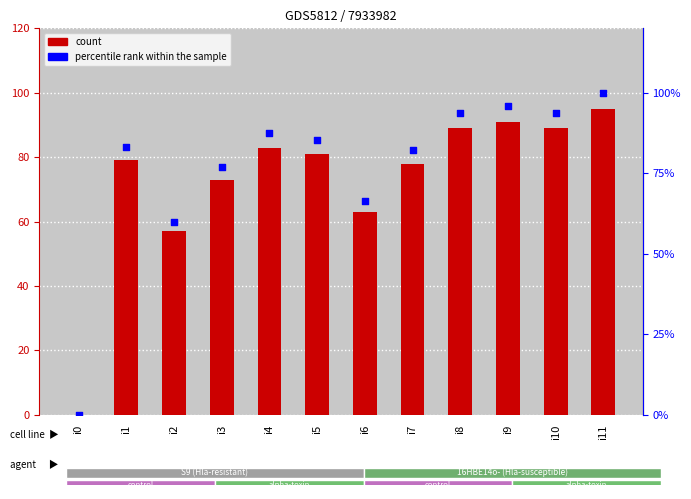

At which category is the sum across all series the highest?

i11